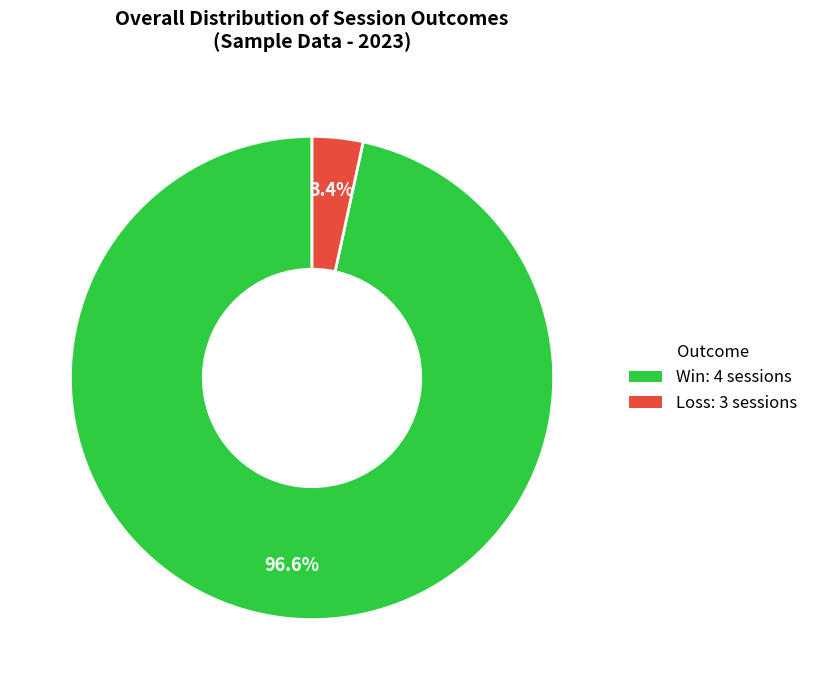

Does any single category account for the majority?

Yes